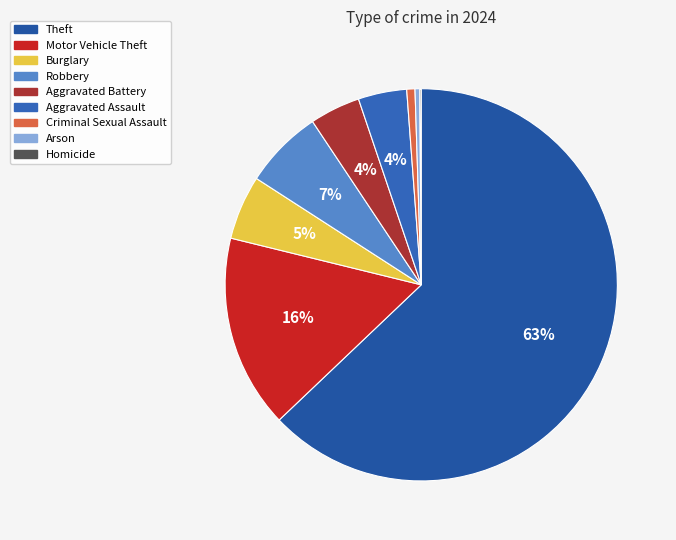

Does any single category account for the majority?

Yes